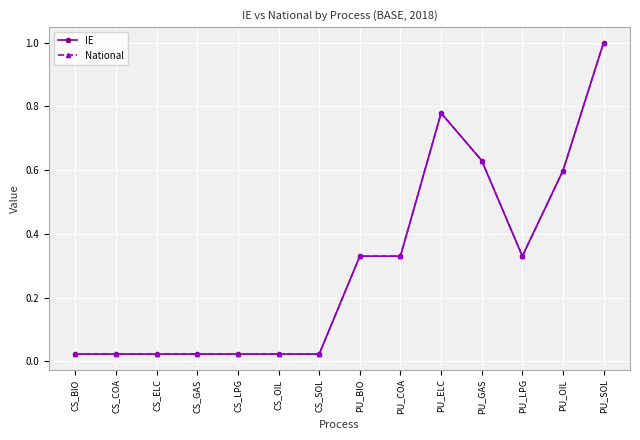

Is this an area chart (filled region under the line)?

No